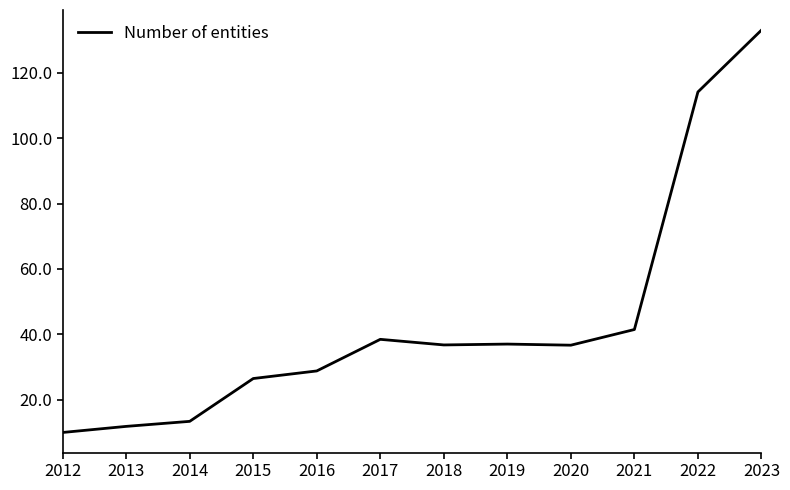

Approximately how many times larger is the value at 2023 compared to 2018?

3.6